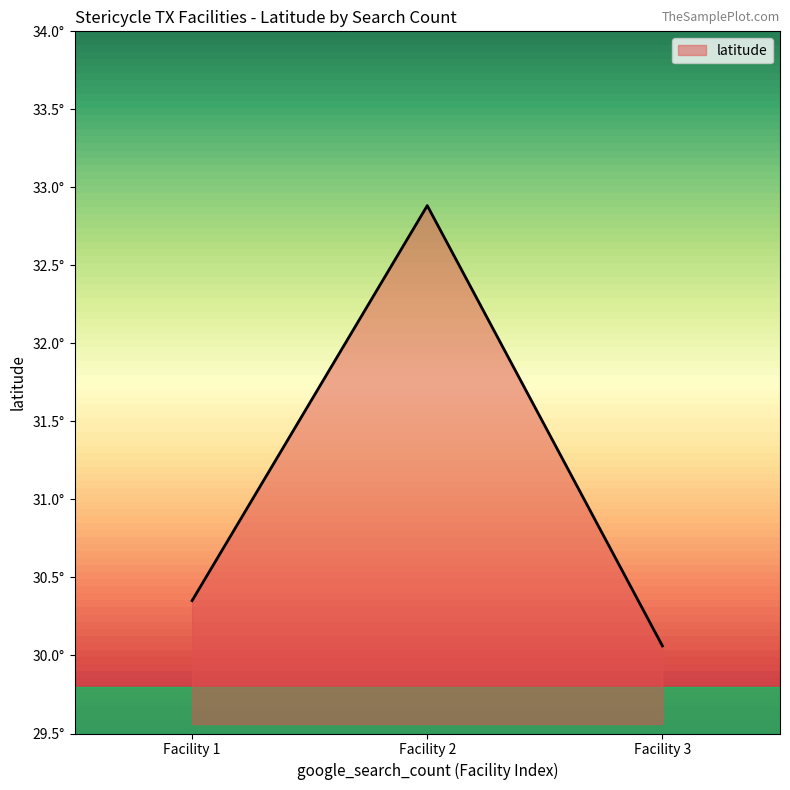

Does the chart have visible grid lines?

No